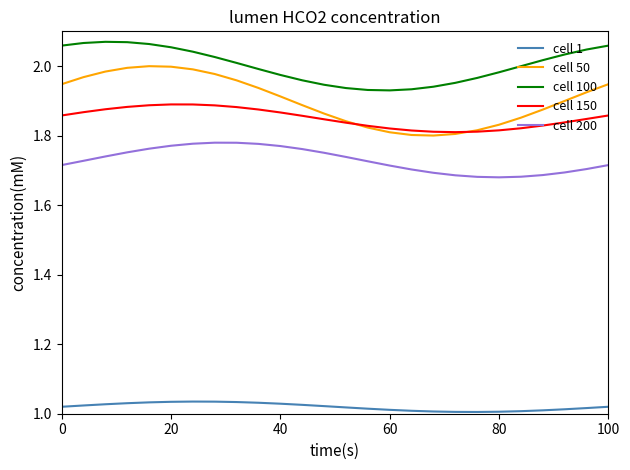

Which series has the largest total across all categories?

cell 100